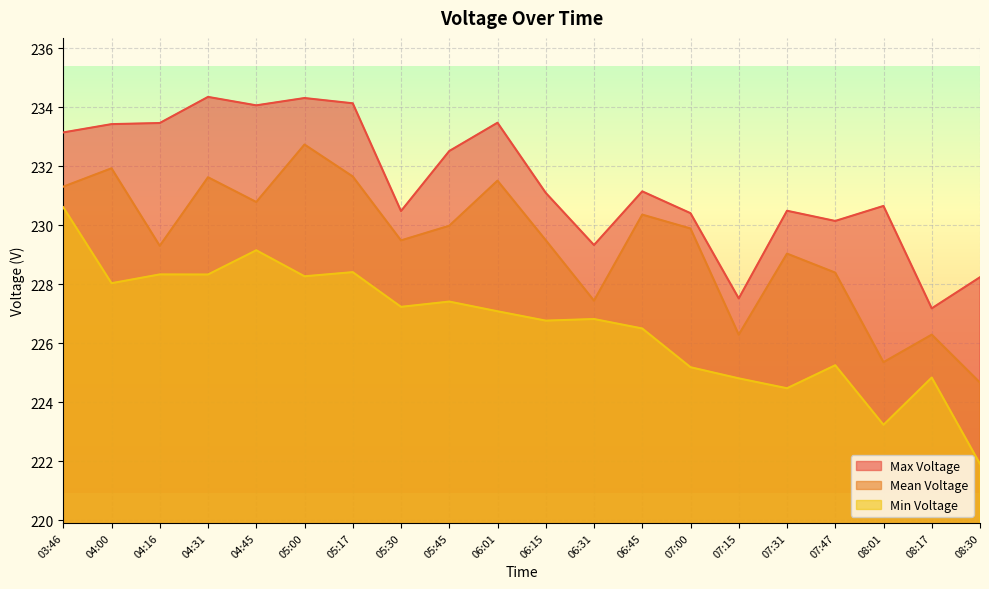

Reading left to right, what are all the values shown in this chart?

Max Voltage: 233.1	233.4	233.5	234.3	234.1	234.3	234.1	230.5	232.5	233.5	231.1	229.3	231.1	230.4	227.5	230.5	230.1	230.6	227.2	228.2
Mean Voltage: 231.3	231.9	229.3	231.6	230.8	232.7	231.6	229.5	230.0	231.5	229.5	227.4	230.4	229.9	226.3	229.0	228.4	225.4	226.3	224.7
Min Voltage: 230.6	228.0	228.3	228.3	229.1	228.3	228.4	227.2	227.4	227.1	226.8	226.8	226.5	225.2	224.8	224.5	225.3	223.2	224.8	221.9